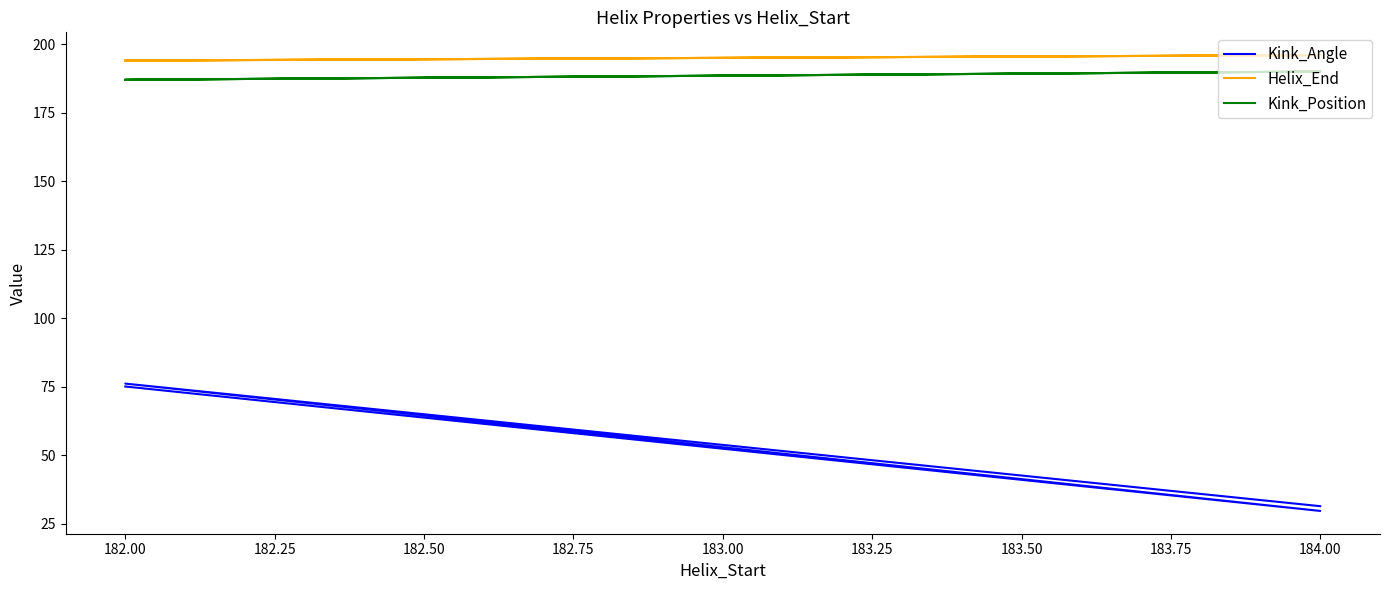

Is the value of Kink_Position at 184.00 greater than the value of Helix_End at 182.00?

No